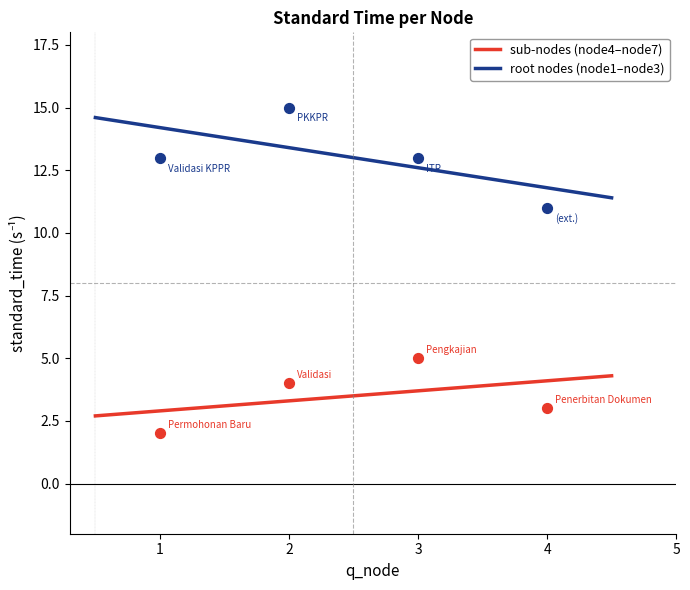

True or false: sub-nodes (node4–node7) and root nodes (node1–node3) cross at least once.

False